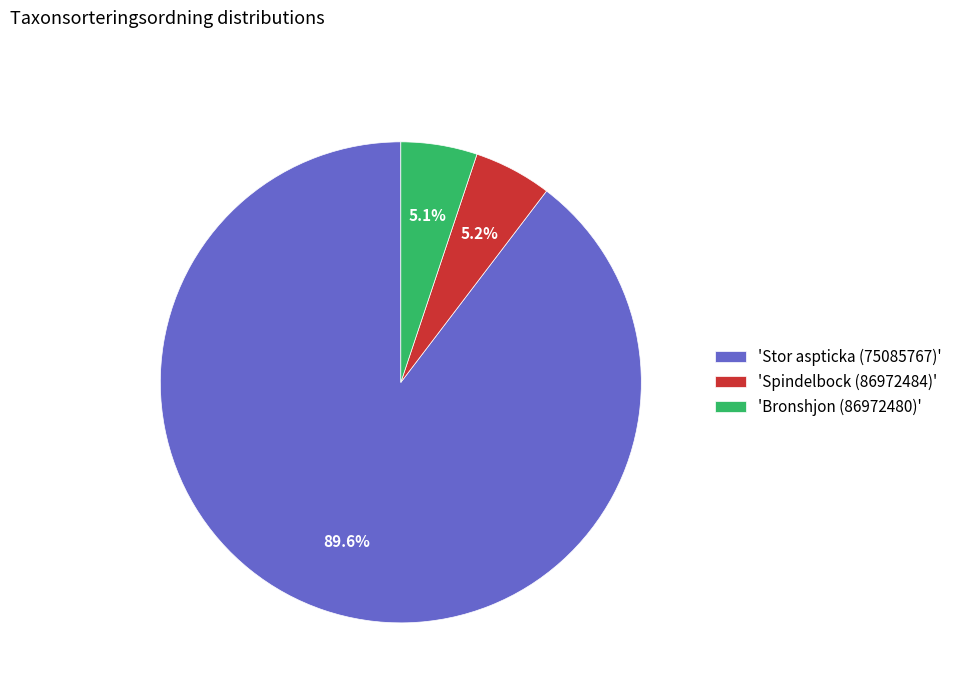

How much of the chart is everything except 'Spindelbock (86972484)'?

94.8%